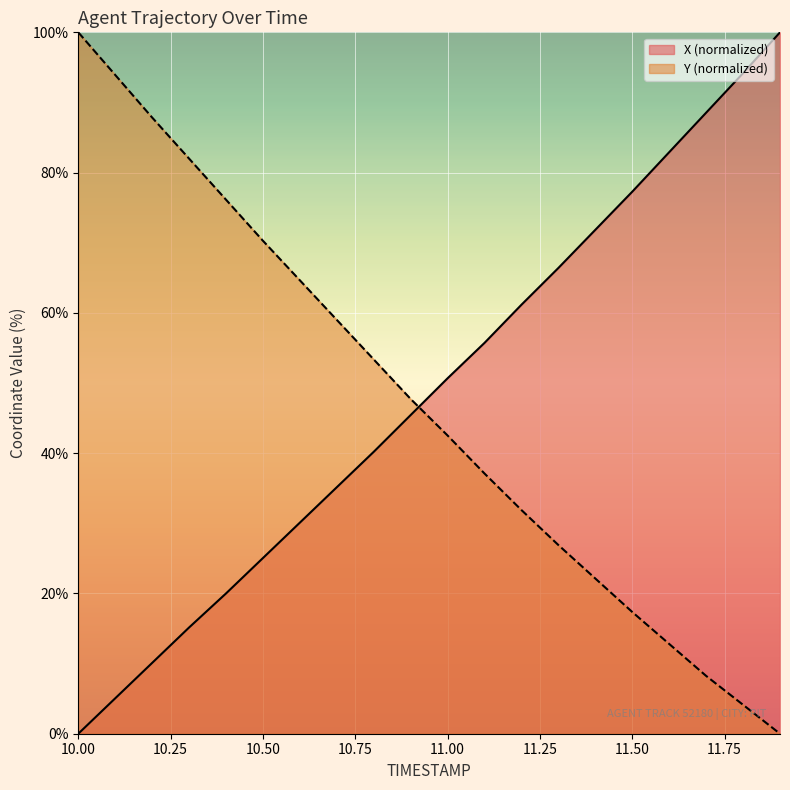

What is the difference between the Y values at 11.2 and 10.8?

21.5